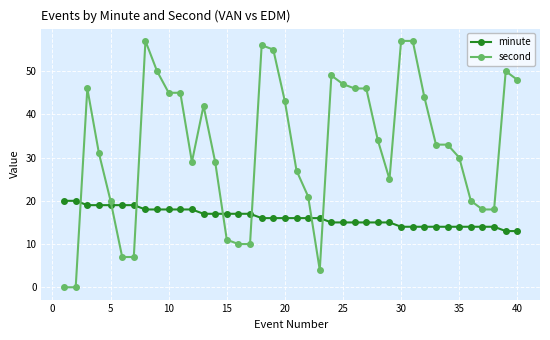

What is the value of the minute point at the 37th from the left?

14